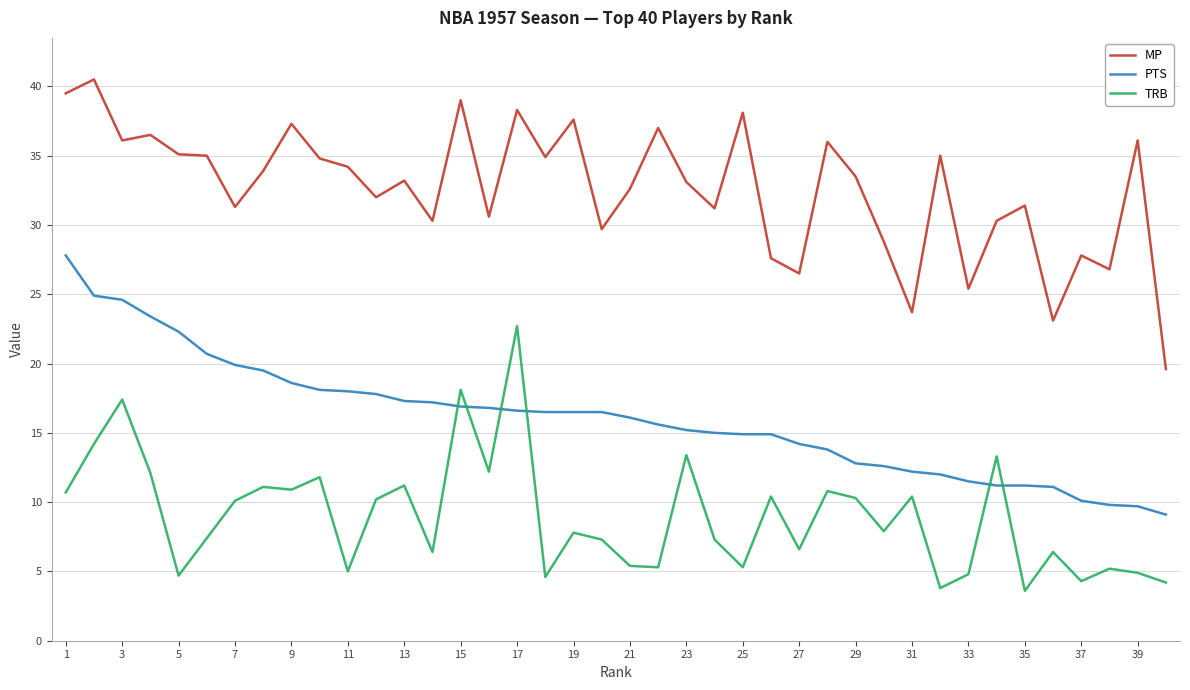

What are all the series names shown in the legend?

MP, PTS, TRB